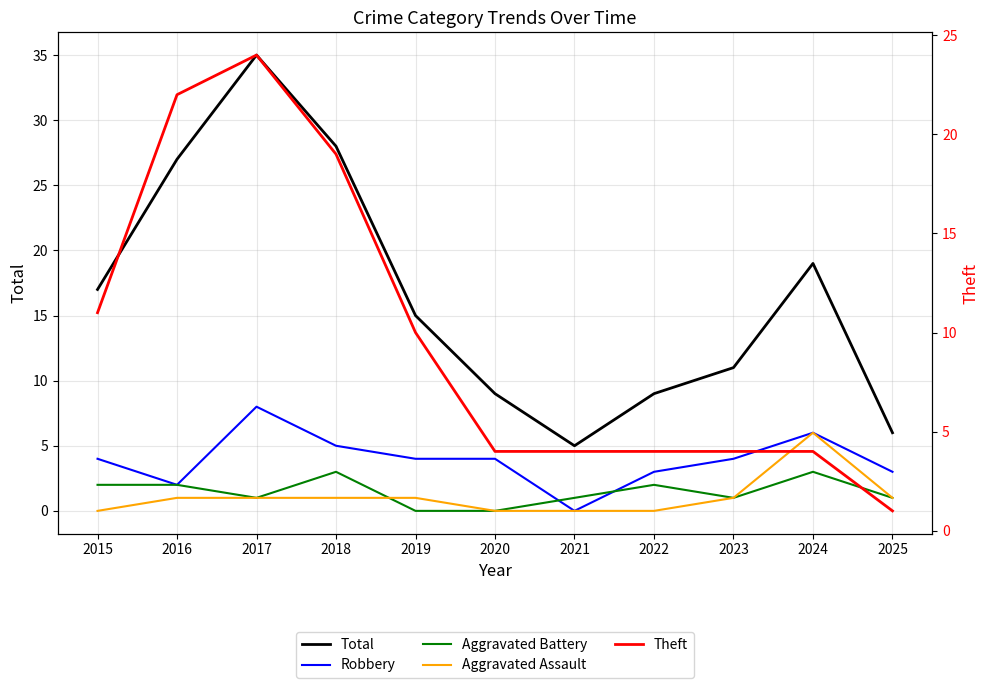

Reading left to right, extract all data points from this chart.

Total: 2015=17	2016=27	2017=35	2018=28	2019=15	2020=9	2021=5	2022=9	2023=11	2024=19	2025=6
Robbery: 2015=4	2016=2	2017=8	2018=5	2019=4	2020=4	2021=0	2022=3	2023=4	2024=6	2025=3
Aggravated Battery: 2015=2	2016=2	2017=1	2018=3	2019=0	2020=0	2021=1	2022=2	2023=1	2024=3	2025=1
Aggravated Assault: 2015=0	2016=1	2017=1	2018=1	2019=1	2020=0	2021=0	2022=0	2023=1	2024=6	2025=1
Theft: 2015=11	2016=22	2017=24	2018=19	2019=10	2020=4	2021=4	2022=4	2023=4	2024=4	2025=1